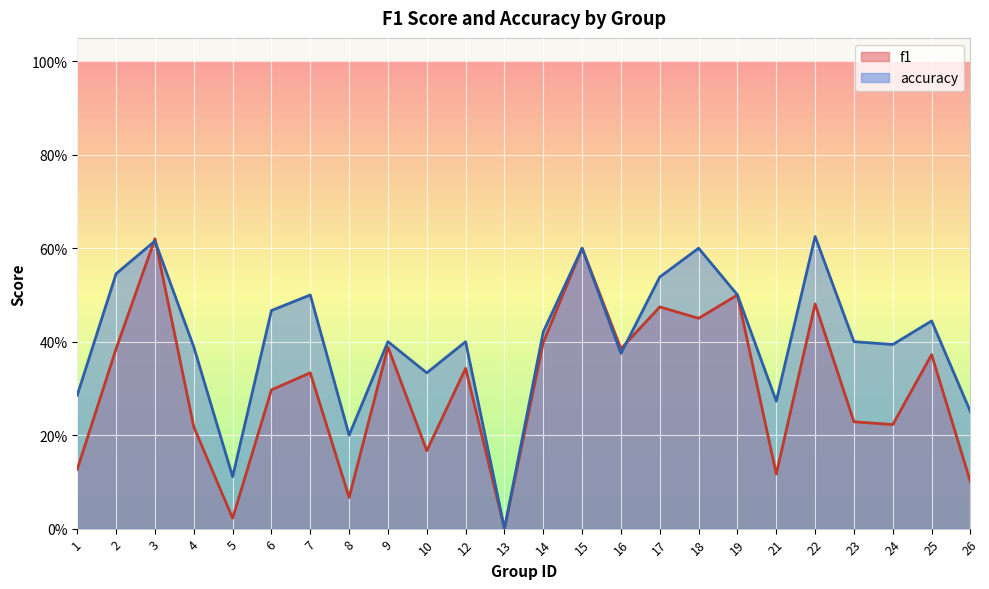

In f1, how many points are higher than both neighbors (excluding endpoints)?

9